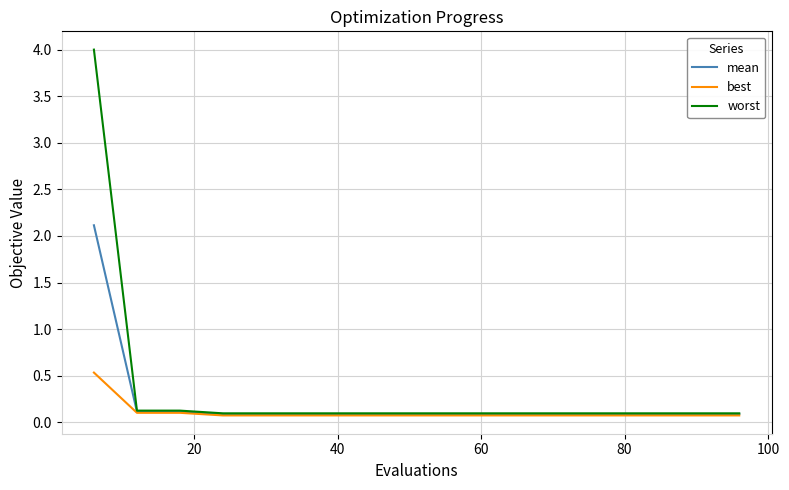

What is the highest value of the best series?

0.5